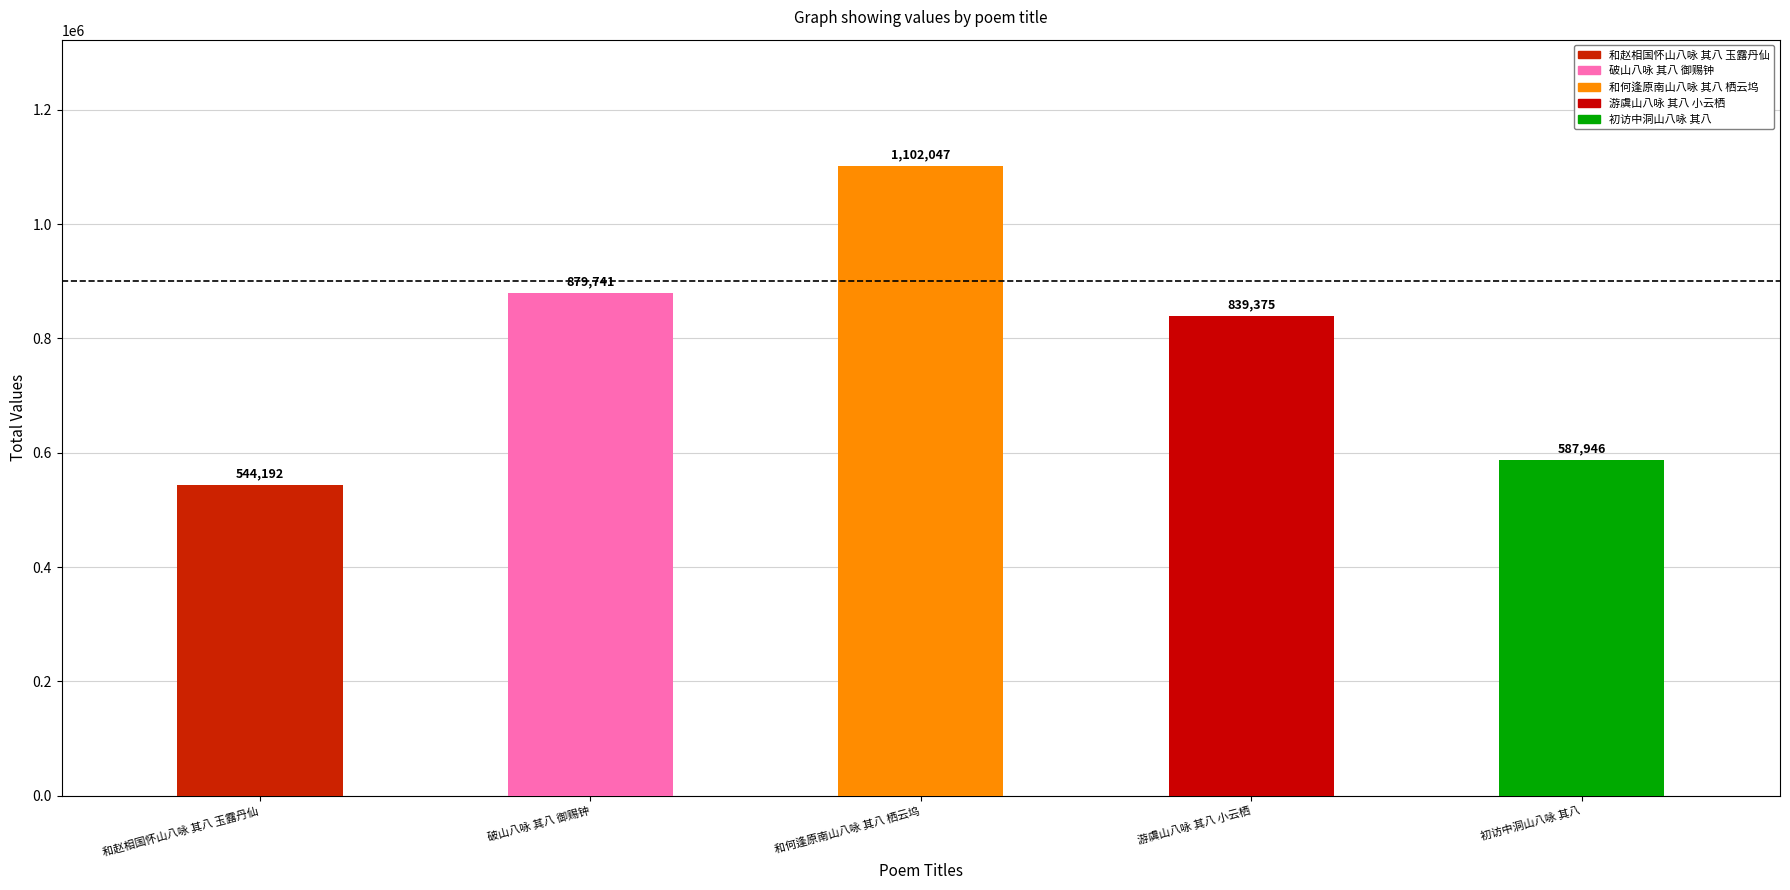

Reading left to right, list all the values displayed in this chart.

和赵相国怀山八咏 其八 玉露丹仙=544192	破山八咏 其八 御赐钟=879741	和何逢原南山八咏 其八 栖云坞=1102047	游虞山八咏 其八 小云栖=839375	初访中洞山八咏 其八=587946